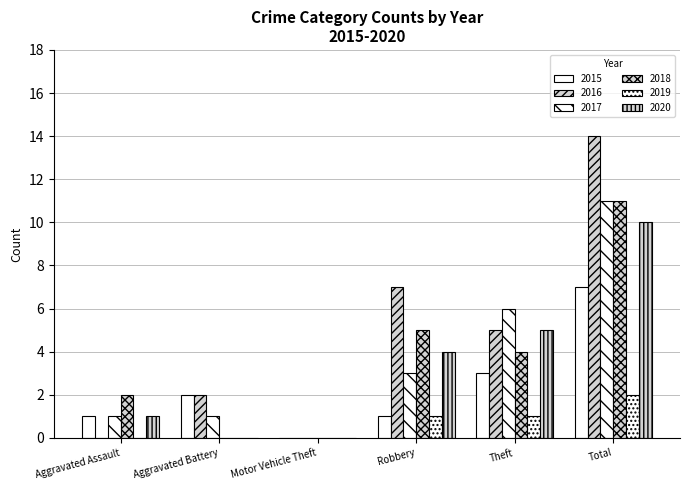

How many data points does each series have?

6